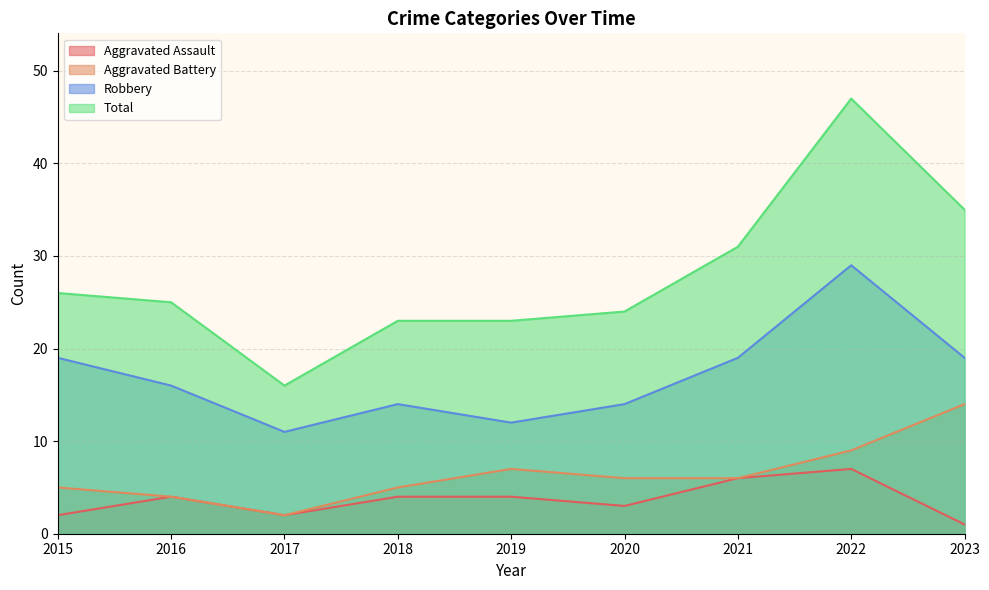

What is the smallest value displayed?

1